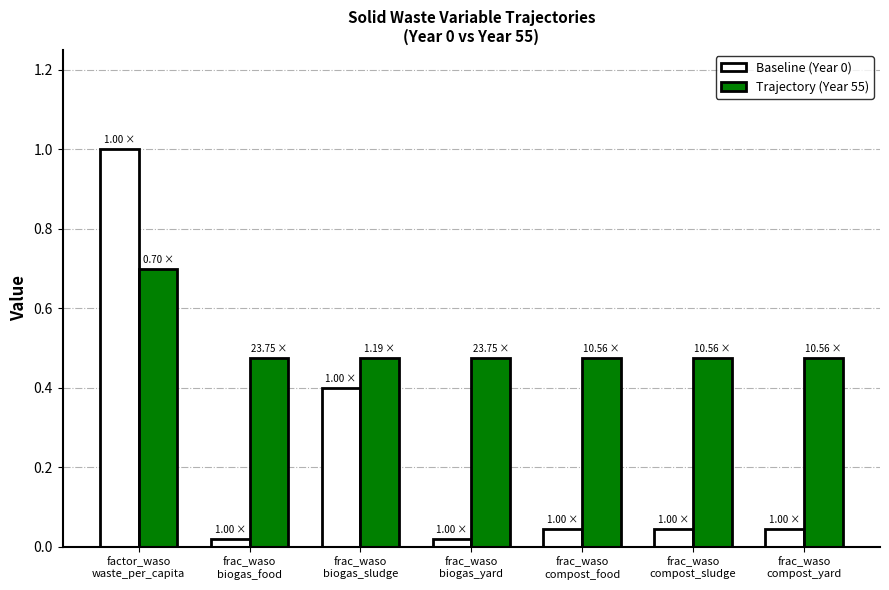

What is the sum of the Baseline (Year 0) values at frac_waso
compost_sludge and frac_waso
biogas_sludge?

0.4